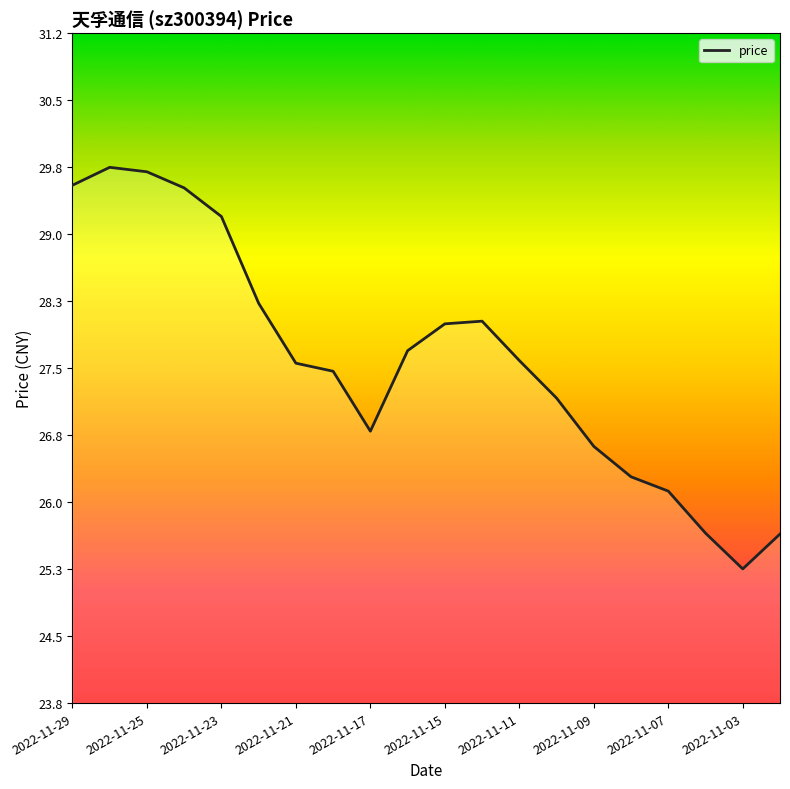

How many lines are shown in the chart?

1